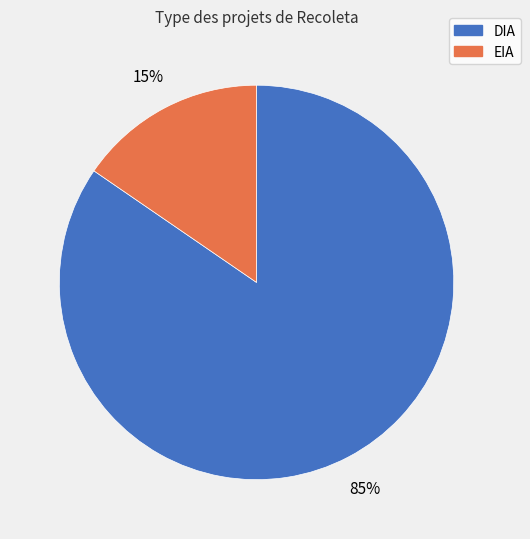

Do DIA and EIA together represent more than half of the pie?

Yes